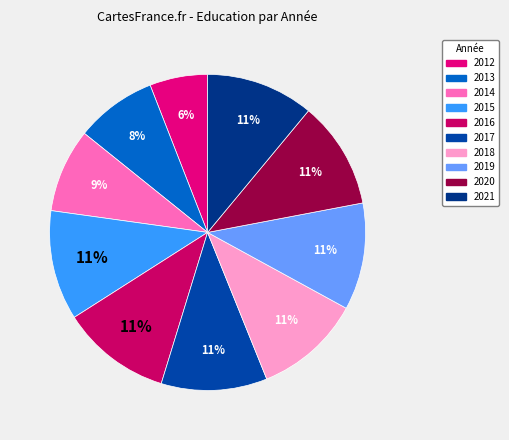

What is the smallest slice in the pie chart?

2012